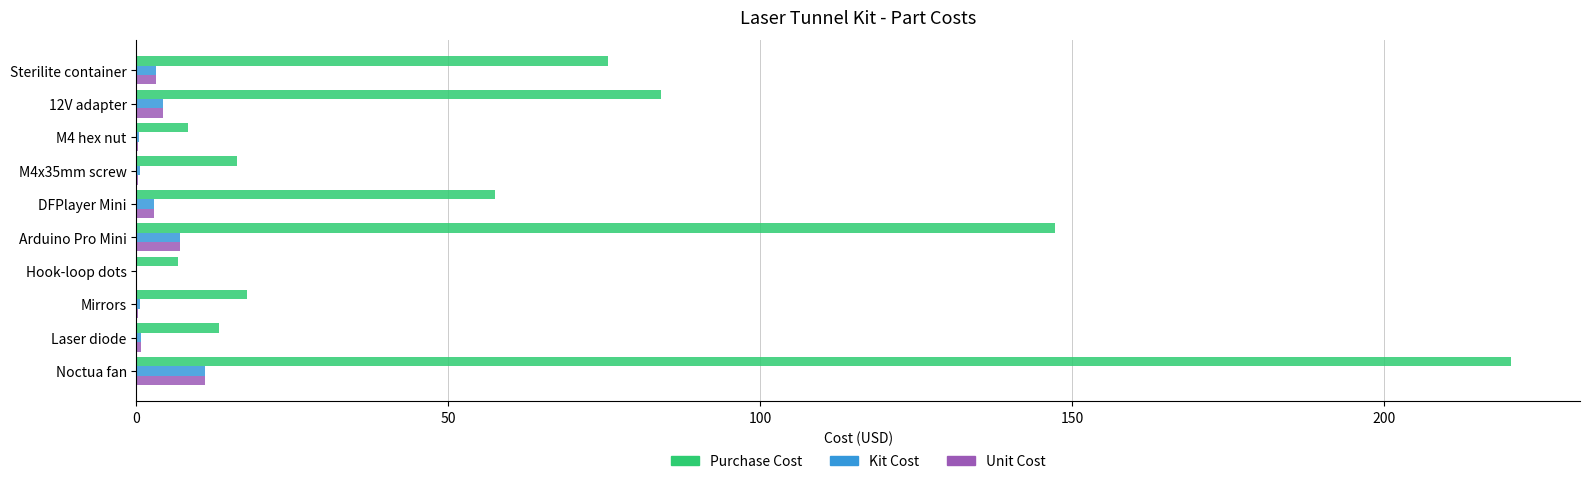

Is the value of Kit Cost at Arduino Pro Mini greater than the value of Purchase Cost at Sterilite container?

No